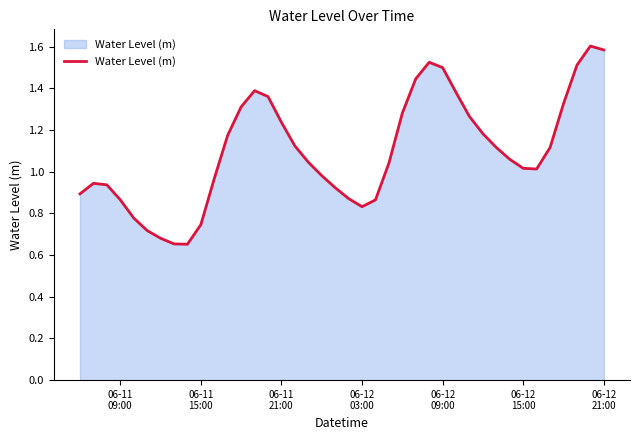

What is the greatest value displayed?

1.6